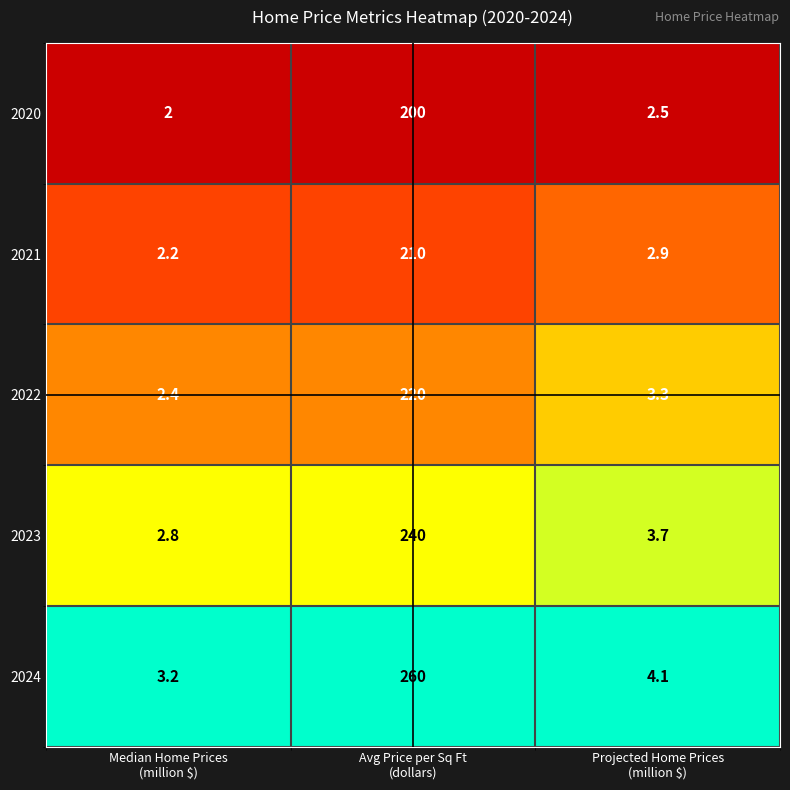

What is the difference between the highest and lowest values at Median Home Prices
(million $)?

1.2